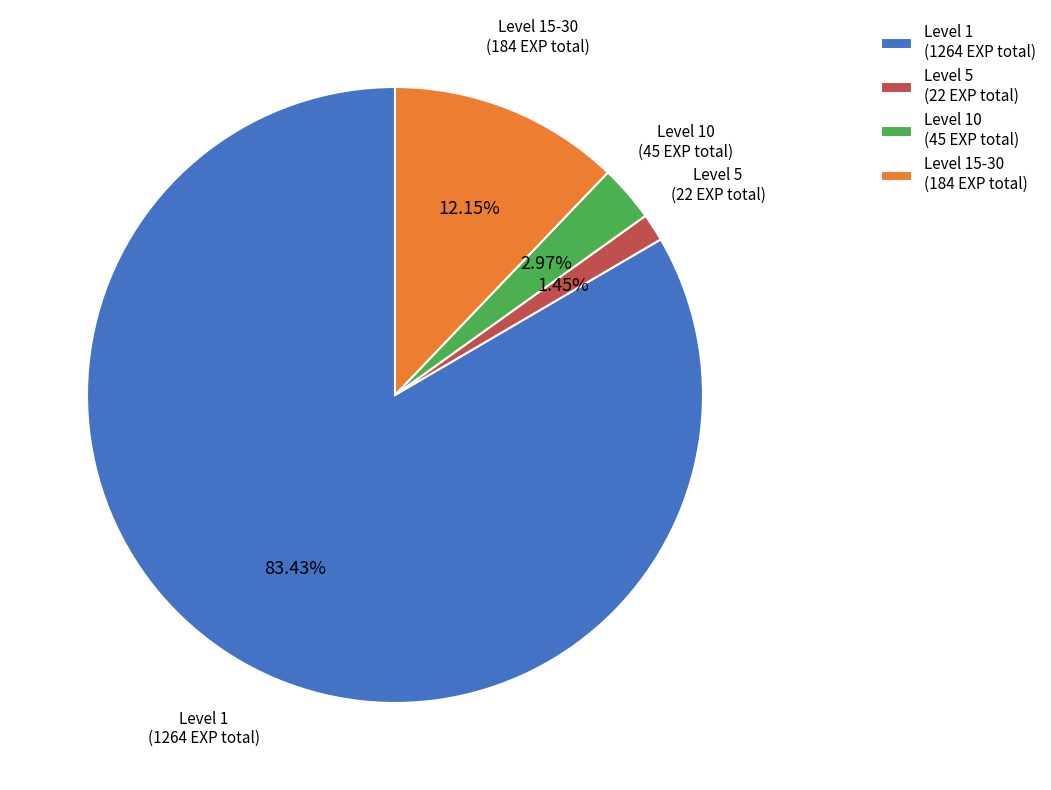

Rank the categories by value from lowest to highest.

Level 5 (22 EXP total), Level 10 (45 EXP total), Level 15-30 (184 EXP total), Level 1 (1264 EXP total)